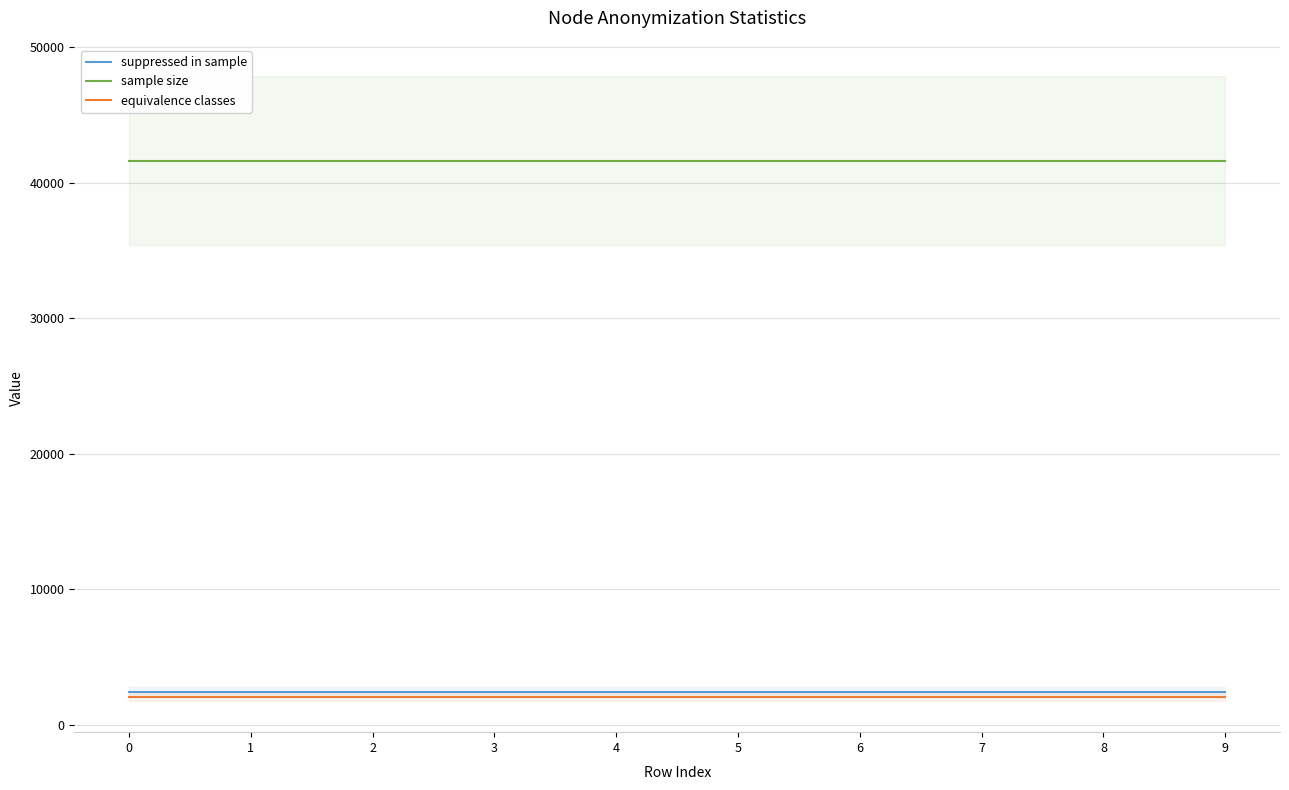

Does the chart display data point markers on the line(s)?

No